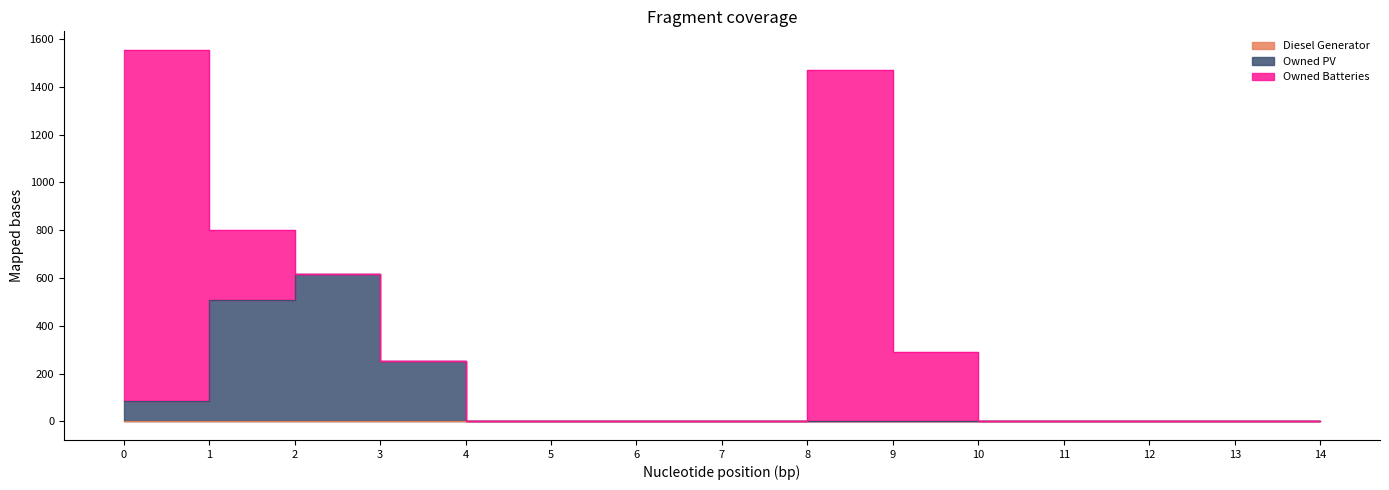

How many intersections are there between Owned PV and Owned Batteries?

1